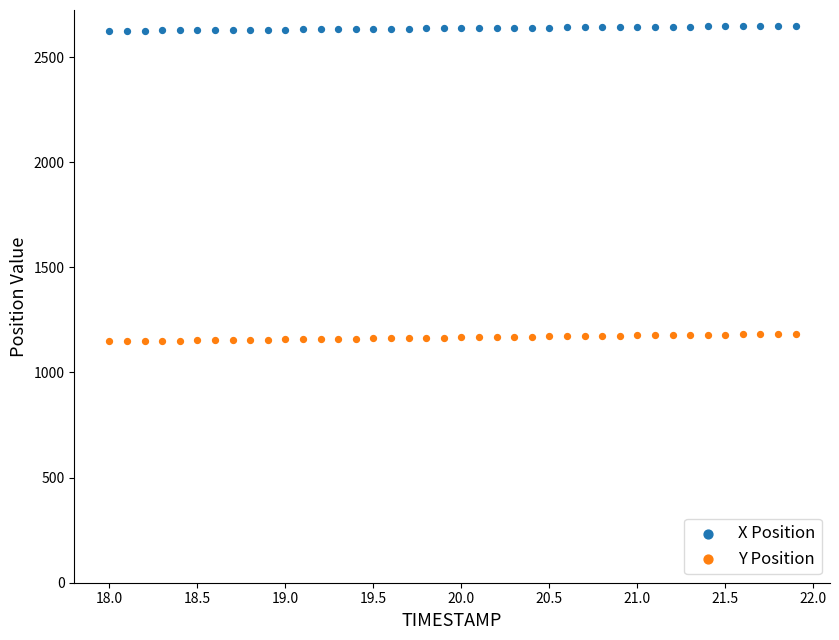

Across all data points, what is the range of X values (max minus min)?

3.9